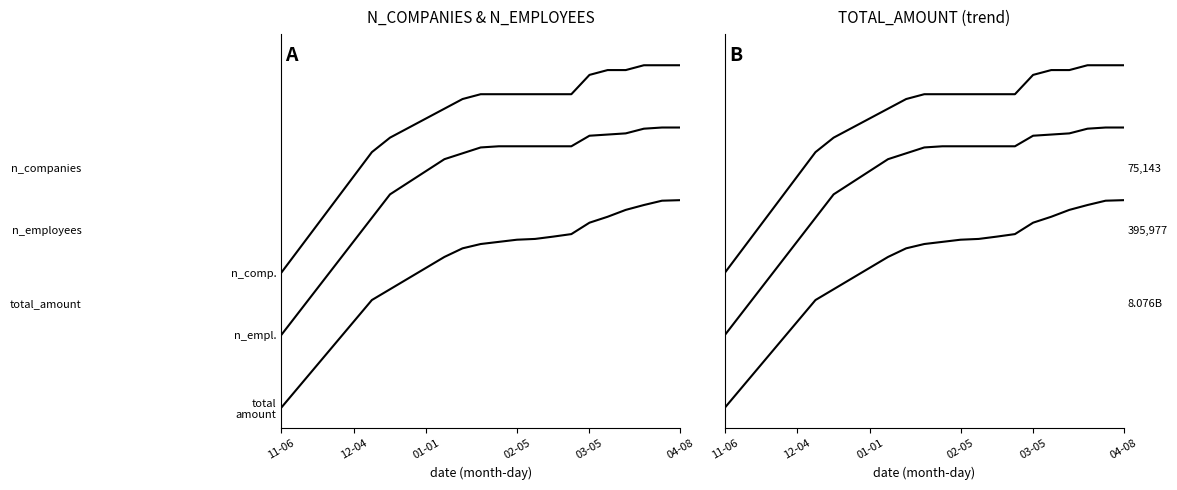

What is the total value across all series at 16?

3.6